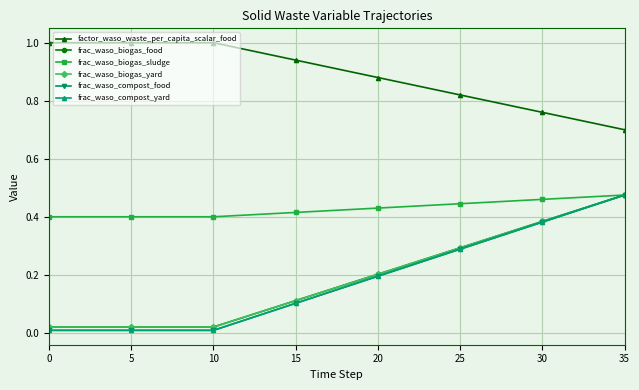

Is this an area chart (filled region under the line)?

No